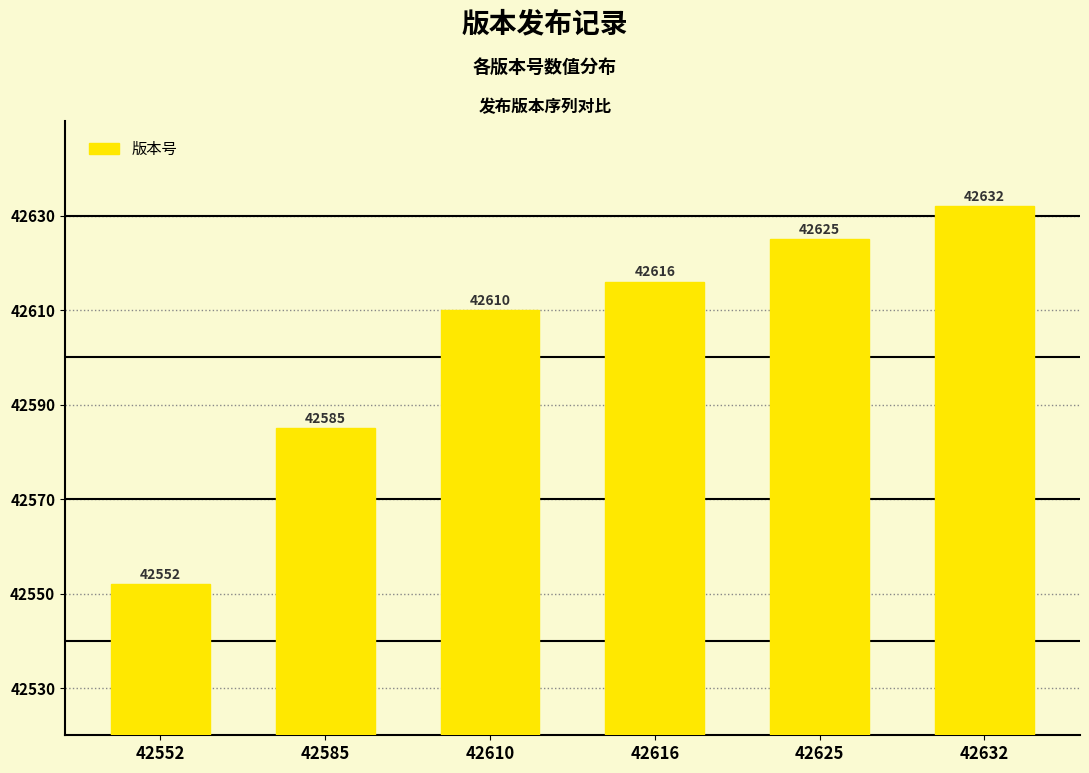

Reading right to left, what are all the values shown in this chart?

42632=42632	42625=42625	42616=42616	42610=42610	42585=42585	42552=42552